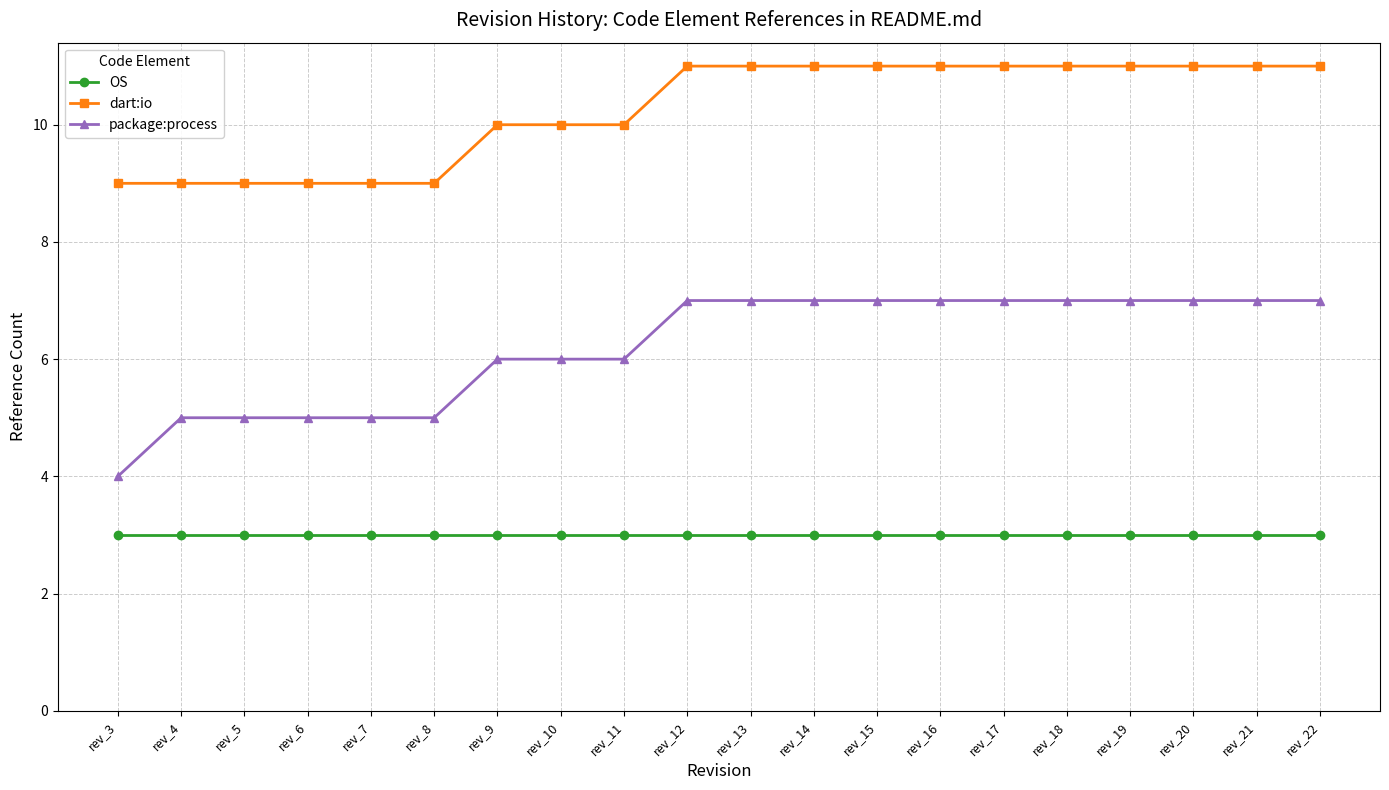

List the series in order of their peak value, highest first.

dart:io, package:process, OS